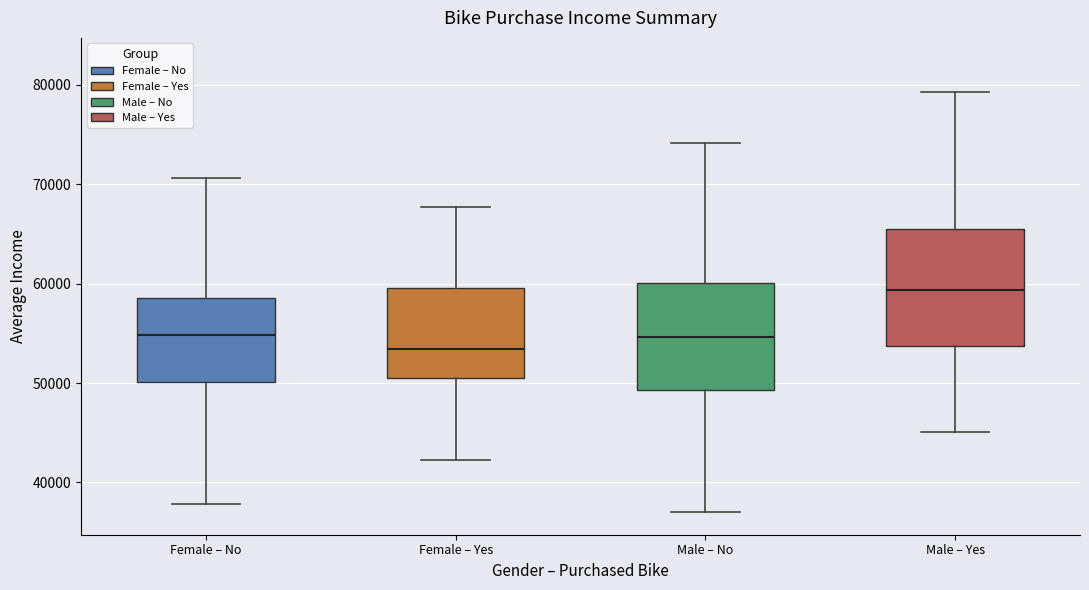

Where does the median line of the box for Female – Yes sit on the y-axis? The values are not printed on the chart, so give them approximately, as read against the axis.

53000